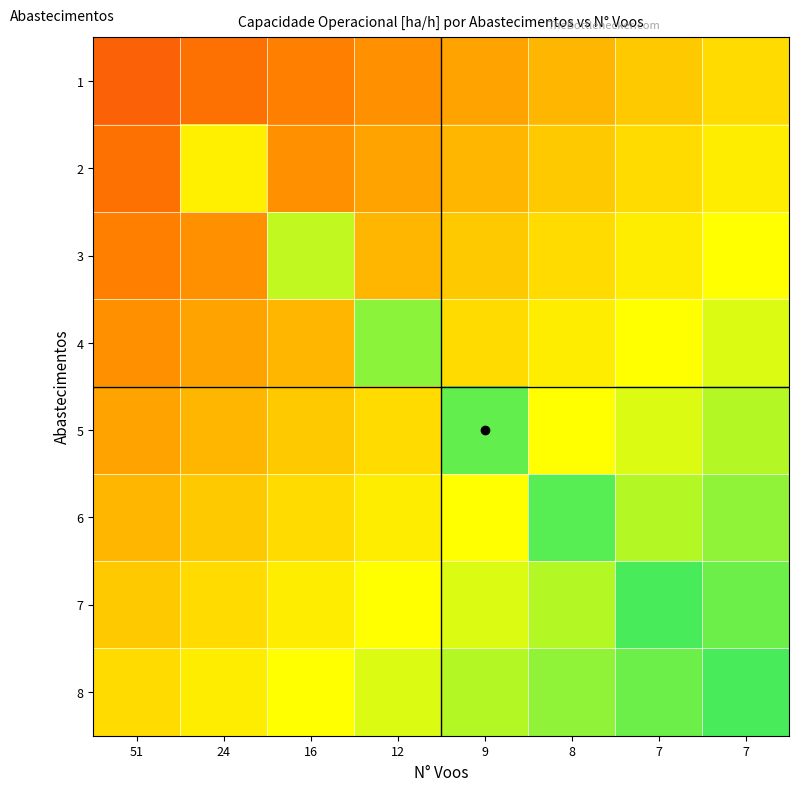

At which category is the sum across all series the highest?

7